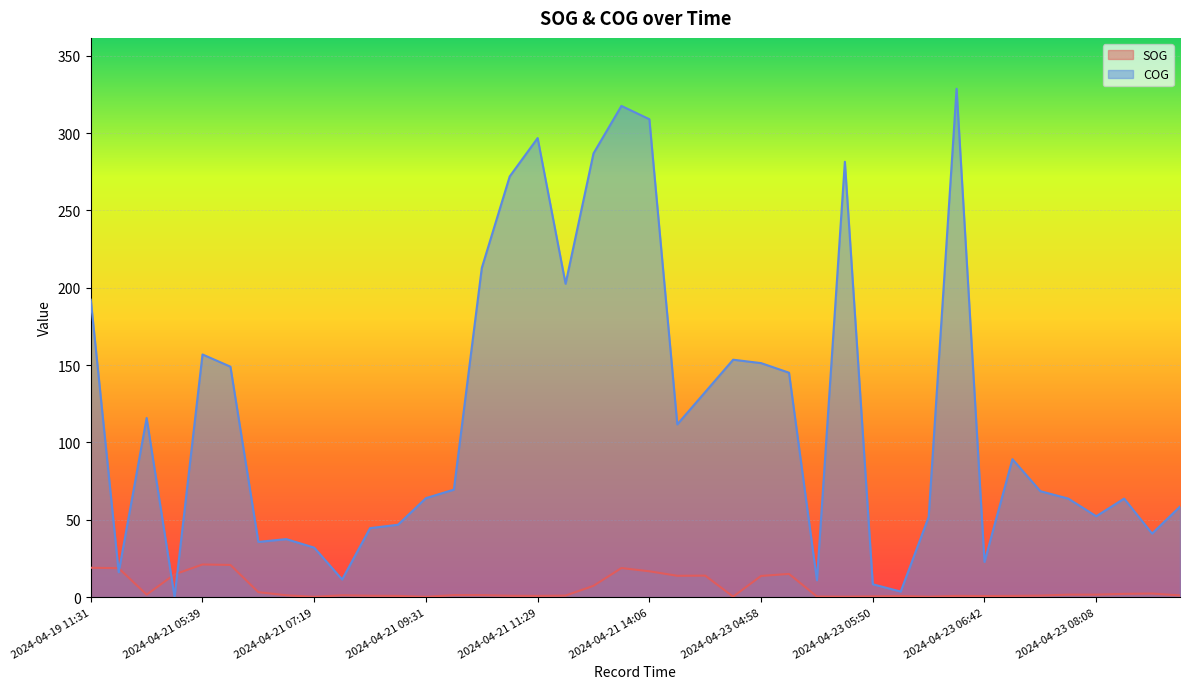

Reading left to right, list all the values displayed in this chart.

SOG: 2024-04-19 11:31=19.0	2024-04-20 16:26=18.7	2024-04-20 16:43=1.6	2024-04-20 17:02=14.7	2024-04-21 05:39=21.1	2024-04-21 05:58=20.8	2024-04-21 06:31=3.2	2024-04-21 07:03=1.2	2024-04-21 07:19=0.2	2024-04-21 08:48=1.2	2024-04-21 09:04=0.9	2024-04-21 09:15=0.8	2024-04-21 09:31=0.2	2024-04-21 09:57=1.3	2024-04-21 10:36=1.3	2024-04-21 11:11=0.9	2024-04-21 11:29=0.8	2024-04-21 11:41=1.0	2024-04-21 11:57=7.3	2024-04-21 13:34=18.8	2024-04-21 14:06=16.7	2024-04-23 04:13=13.8	2024-04-23 04:27=13.9	2024-04-23 04:41=0.3	2024-04-23 04:58=13.7	2024-04-23 05:09=15.0	2024-04-23 05:21=0.4	2024-04-23 05:38=0.3	2024-04-23 05:50=0.5	2024-04-23 06:02=0.7	2024-04-23 06:16=0.3	2024-04-23 06:27=0.8	2024-04-23 06:42=0.7	2024-04-23 06:55=0.8	2024-04-23 07:07=1.0	2024-04-23 07:56=1.6	2024-04-23 08:08=1.6	2024-04-23 08:19=2.1	2024-04-23 08:33=2.3	2024-04-23 08:47=1.1
COG: 2024-04-19 11:31=192.3	2024-04-20 16:26=16.1	2024-04-20 16:43=115.8	2024-04-20 17:02=0.1	2024-04-21 05:39=156.9	2024-04-21 05:58=149.0	2024-04-21 06:31=35.7	2024-04-21 07:03=37.5	2024-04-21 07:19=32.0	2024-04-21 08:48=11.4	2024-04-21 09:04=44.6	2024-04-21 09:15=46.8	2024-04-21 09:31=64.0	2024-04-21 09:57=69.5	2024-04-21 10:36=212.8	2024-04-21 11:11=272.0	2024-04-21 11:29=296.8	2024-04-21 11:41=202.6	2024-04-21 11:57=286.9	2024-04-21 13:34=317.6	2024-04-21 14:06=309.0	2024-04-23 04:13=111.7	2024-04-23 04:27=132.6	2024-04-23 04:41=153.5	2024-04-23 04:58=151.3	2024-04-23 05:09=145.1	2024-04-23 05:21=10.9	2024-04-23 05:38=281.5	2024-04-23 05:50=8.3	2024-04-23 06:02=3.6	2024-04-23 06:16=51.8	2024-04-23 06:27=328.7	2024-04-23 06:42=22.8	2024-04-23 06:55=89.2	2024-04-23 07:07=68.5	2024-04-23 07:56=63.7	2024-04-23 08:08=52.3	2024-04-23 08:19=63.7	2024-04-23 08:33=41.1	2024-04-23 08:47=58.5